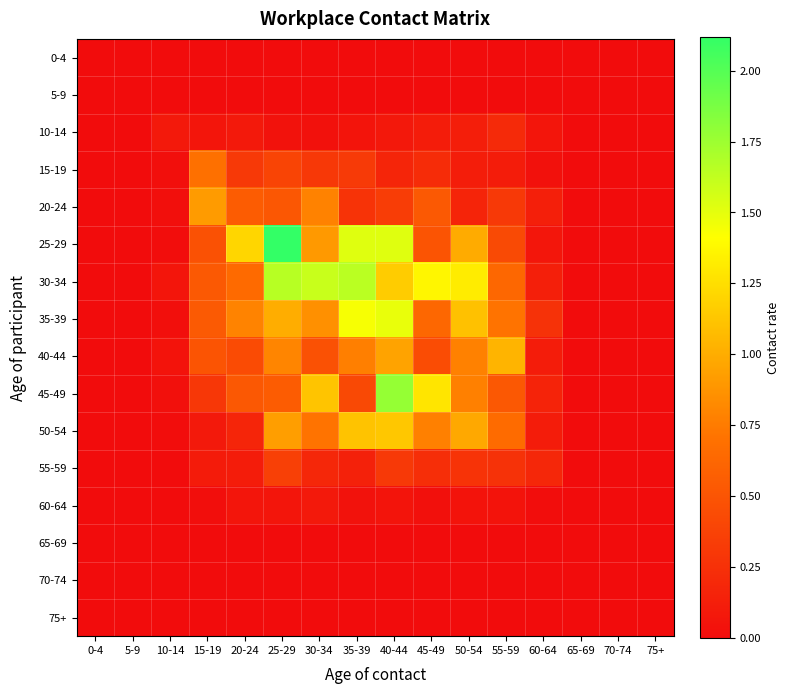

Which series has the largest total across all categories?

30-34